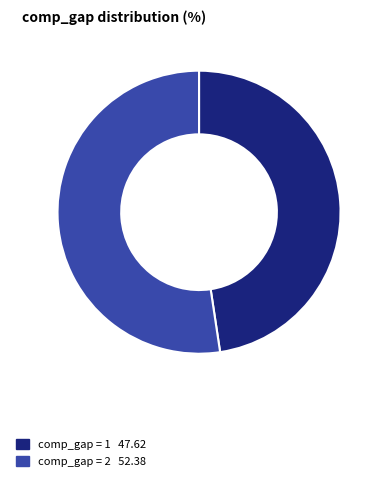

Is there a majority slice in this chart?

Yes